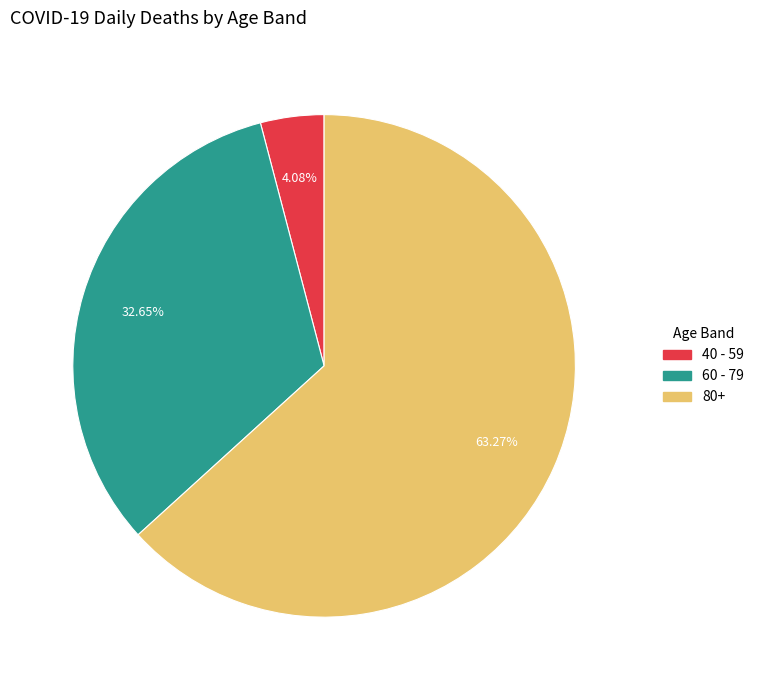

Which category has the smallest portion of the pie?

40 - 59